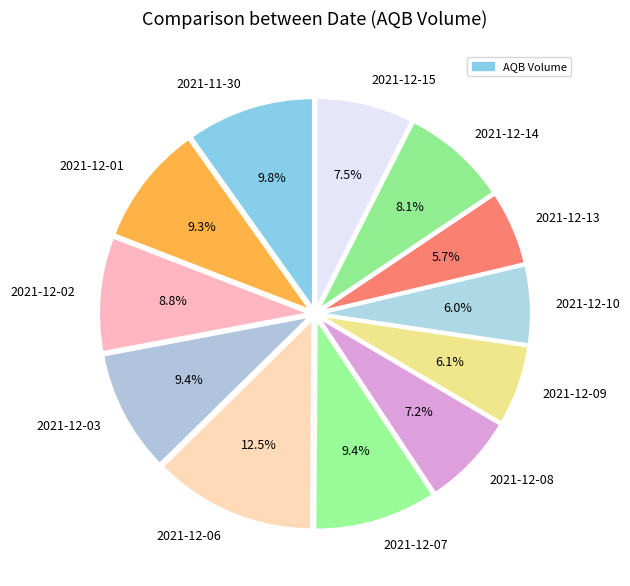

Does any single category account for the majority?

No